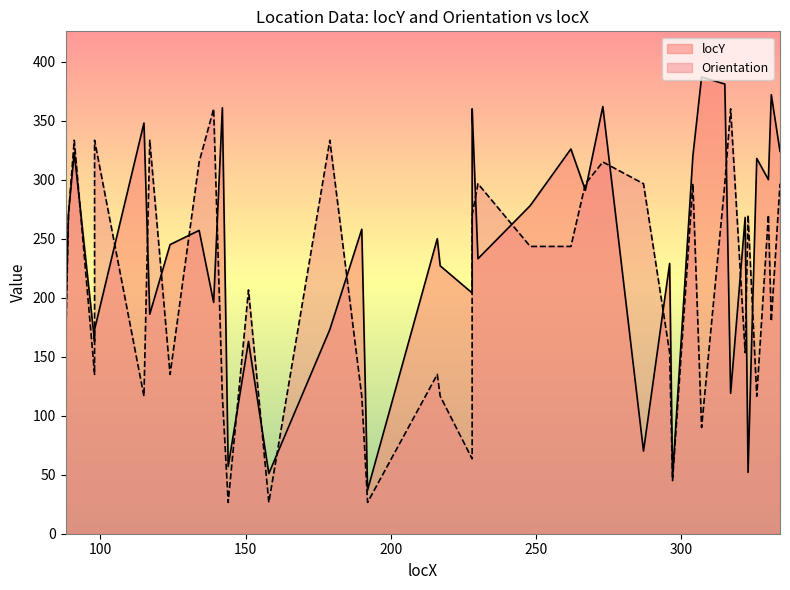

At which label does locY first exceed 257?

89